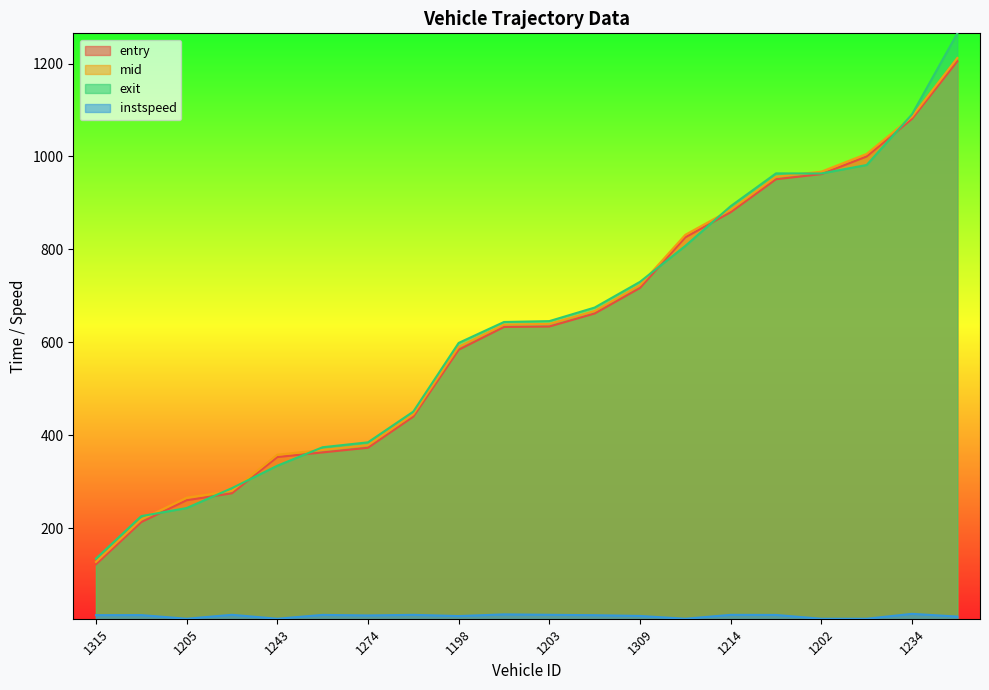

At which label does mid reach its peak?

1297